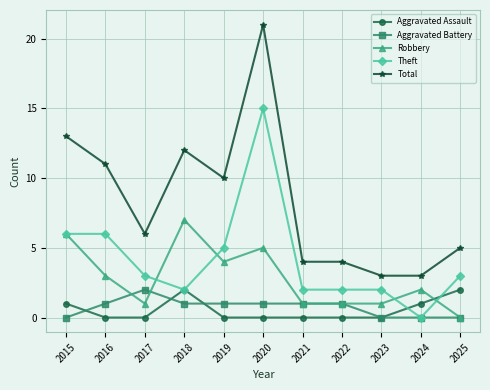

At which category does Total reach its first local peak?

2018